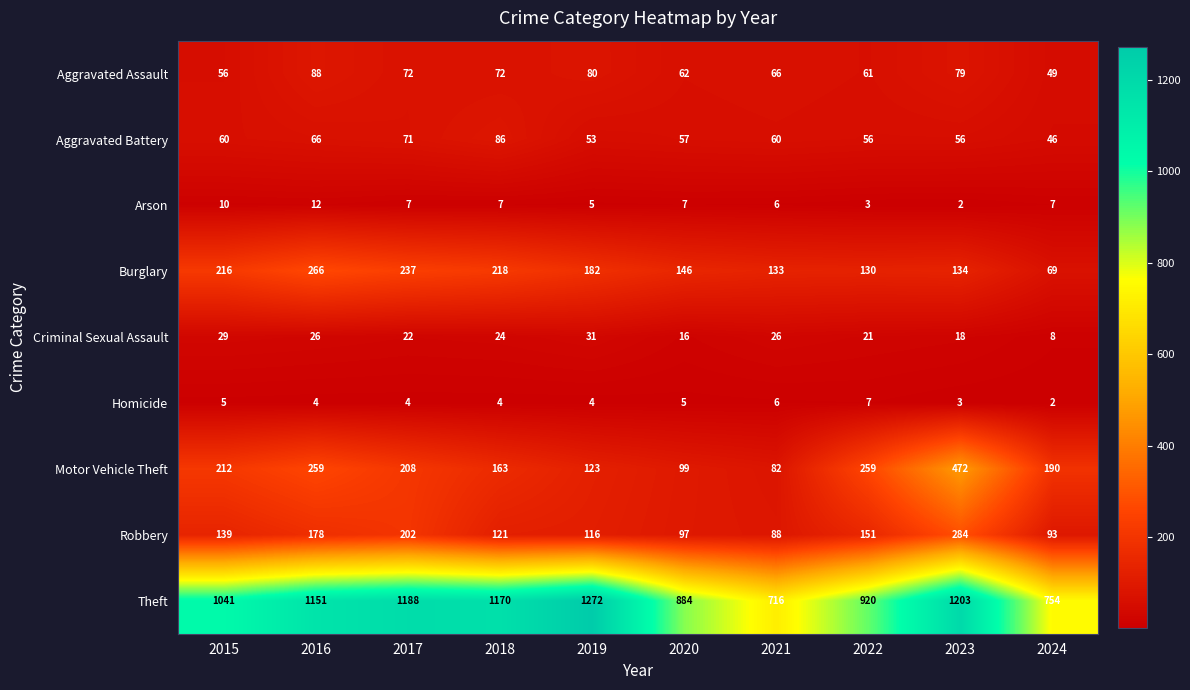

What is the difference between the highest and lowest values at 2018?

1166